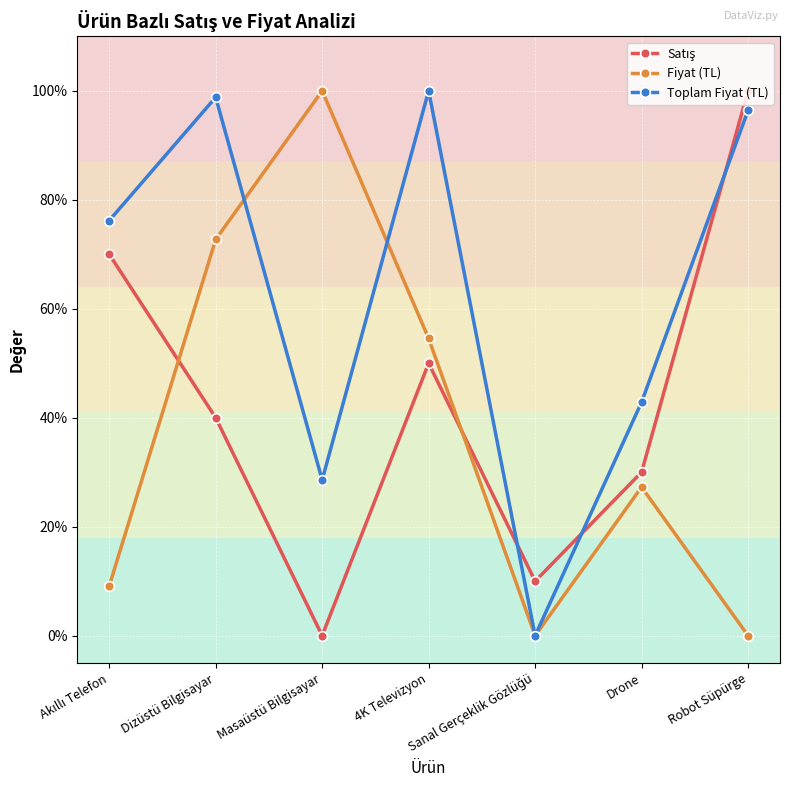

The value of Toplam Fiyat (TL) at Dizüstü Bilgisayar is 98.8. True or false?

True